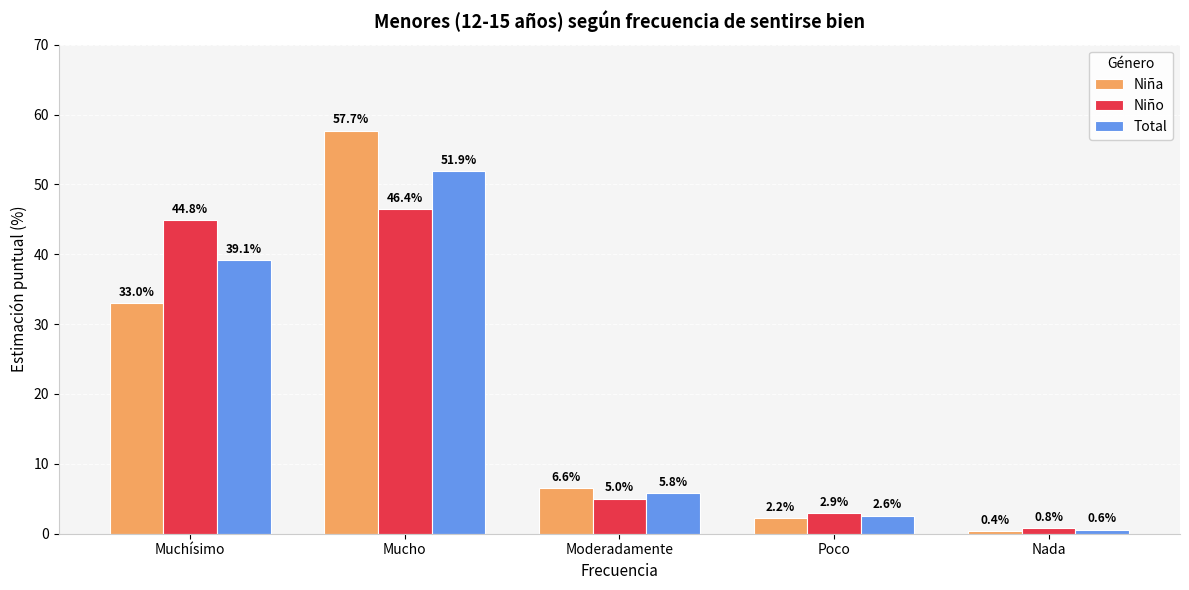

What is the label of the 1st bar from the right?

Nada